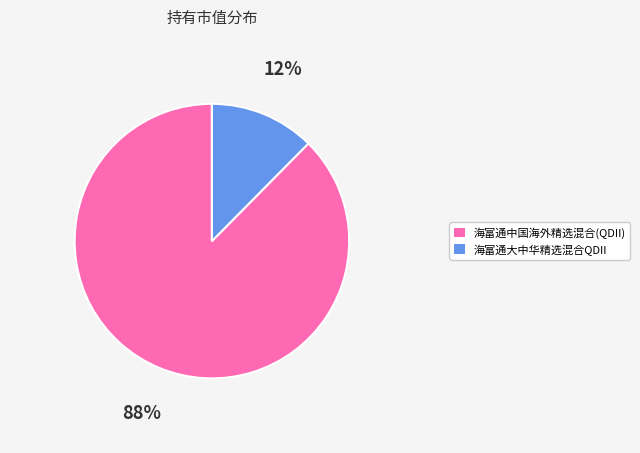

Is 海富通大中华精选混合QDII the majority of the pie?

No